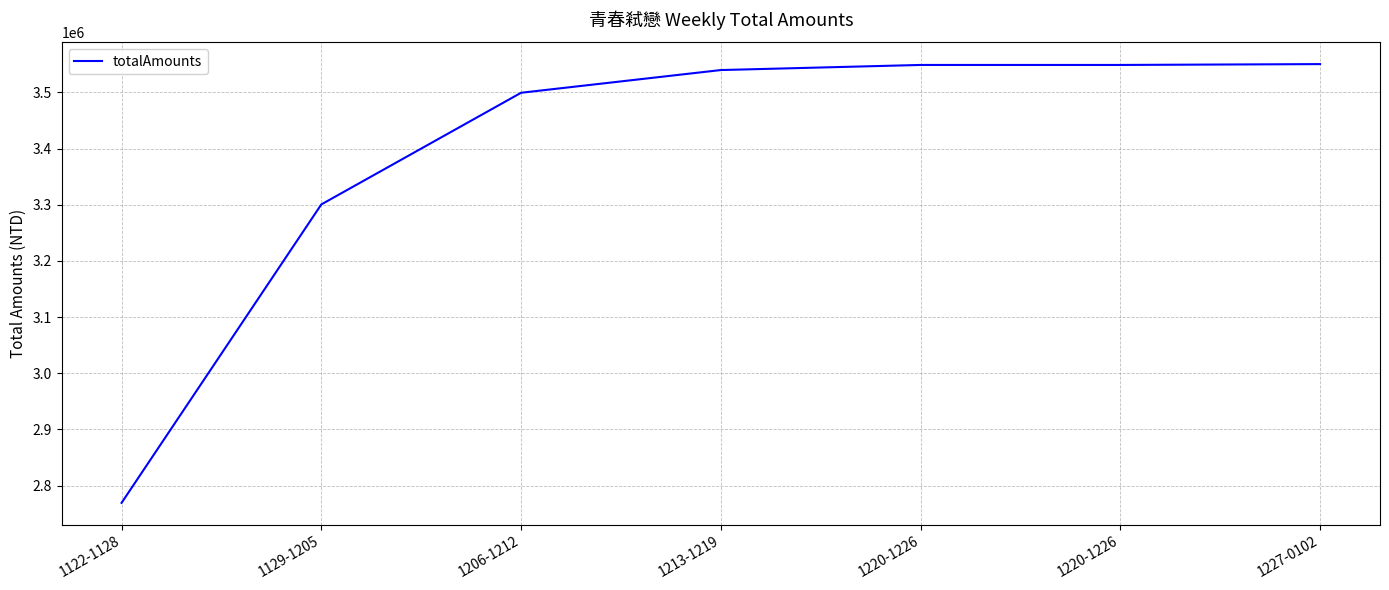

What is the ratio of the value at 1213-1219 to the value at 1122-1128?

1.3